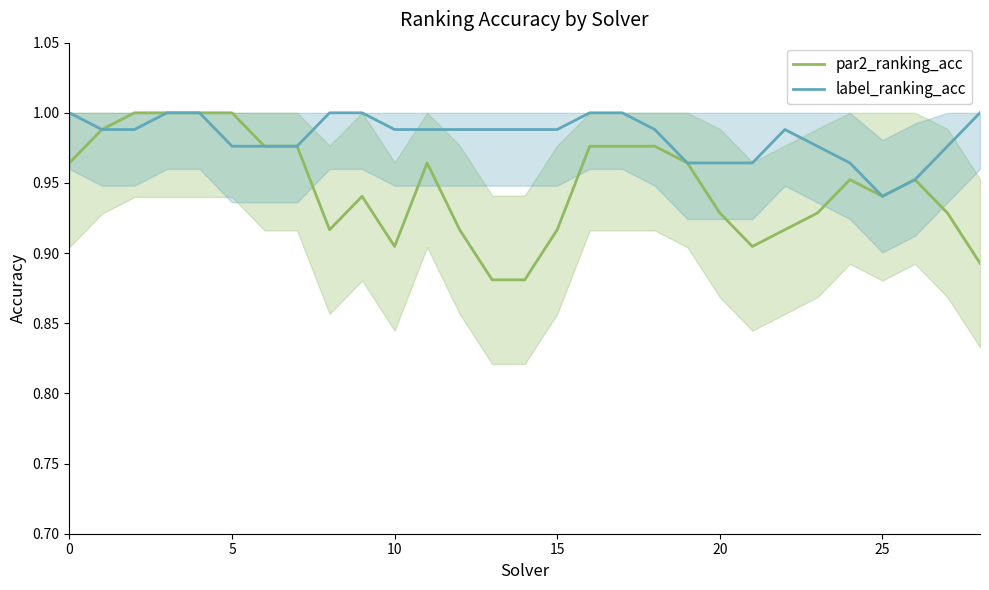

What is the value of the label_ranking_acc point at the 22nd from the left?

1.0